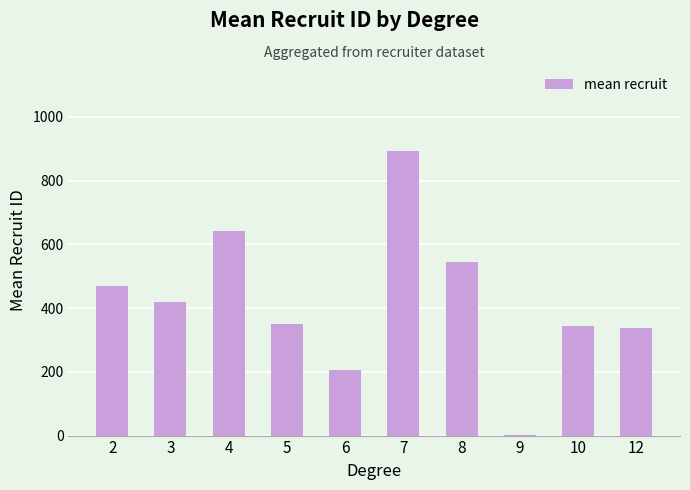

How many data points does each series have?

10